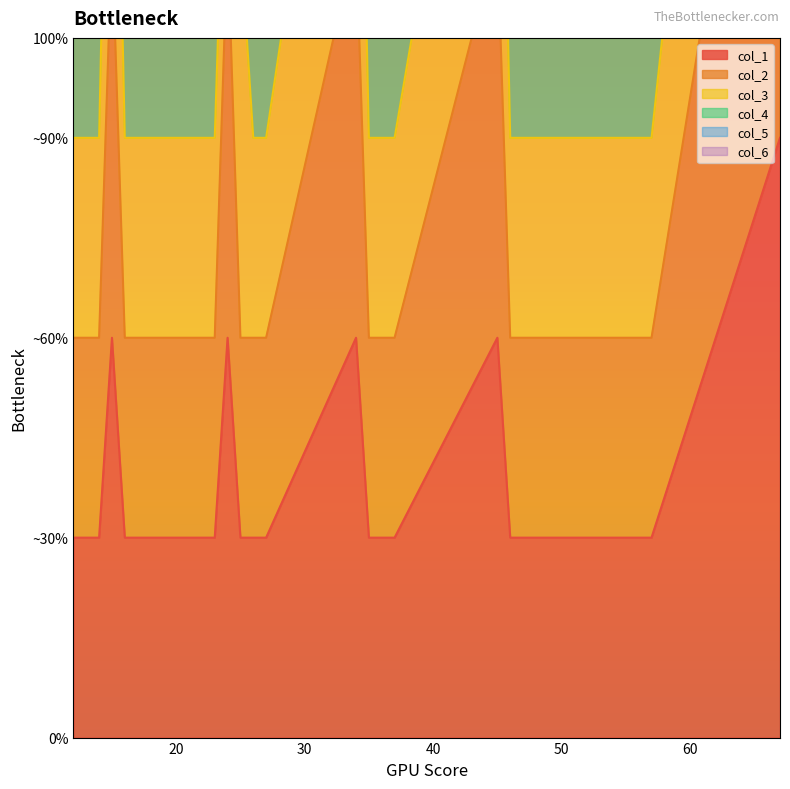

At how many categories does at least one series exceed 6?

6